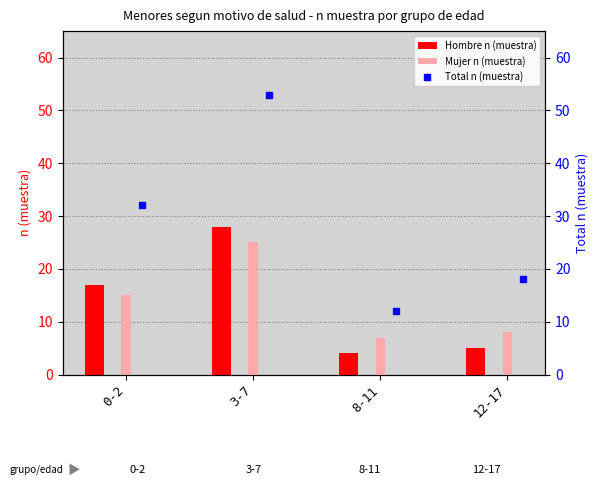

Is it true that Hombre n (muestra) equals 28 at 3-7?

True